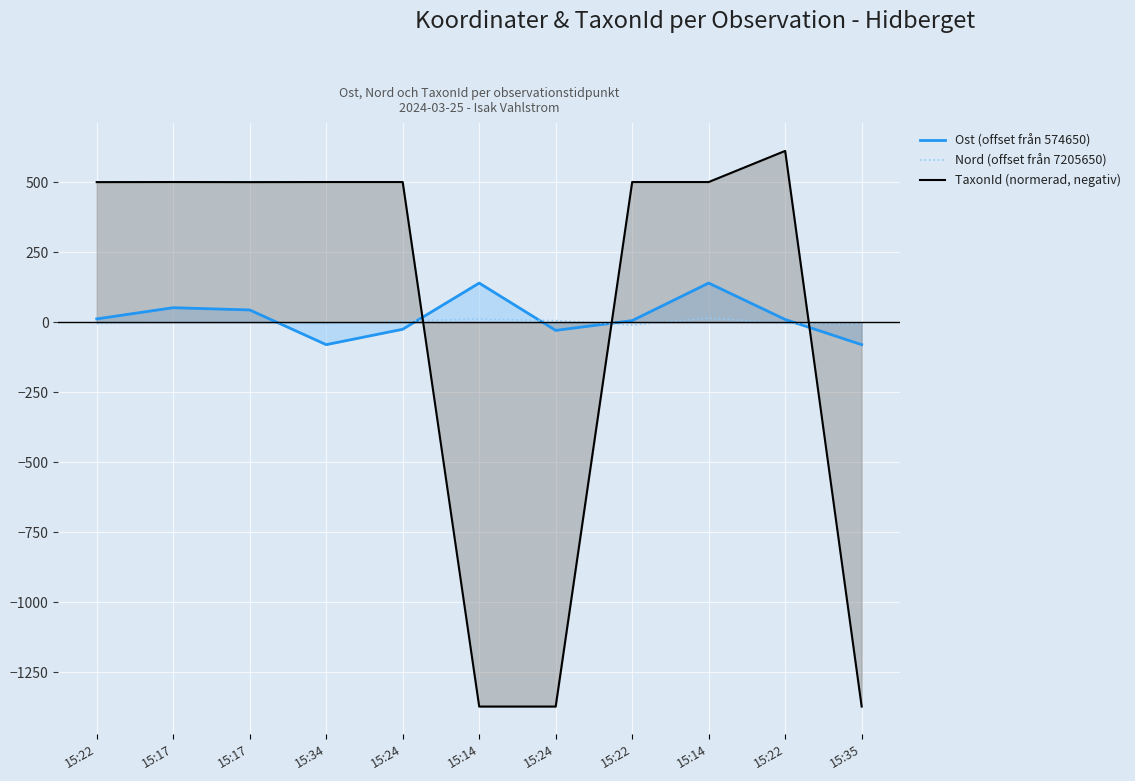

Read the TaxonId (normerad, negativ) value at 15:24.

-1372.7